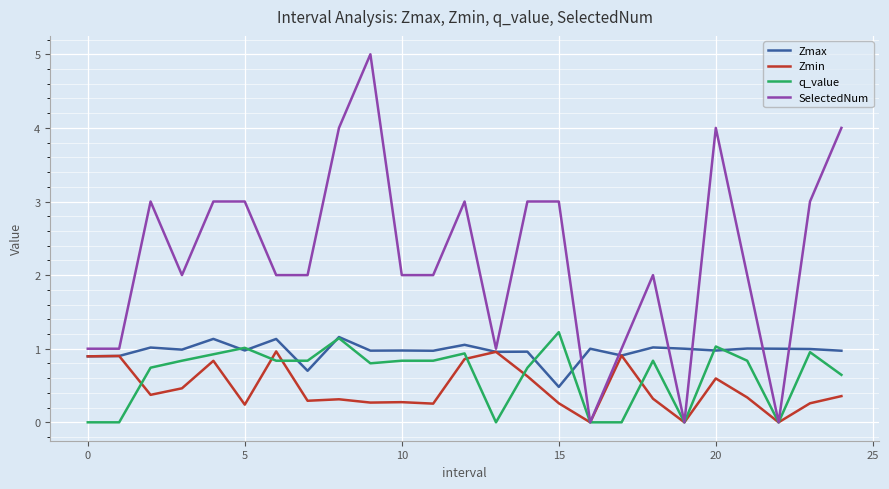

What is the greatest value displayed?

5.0